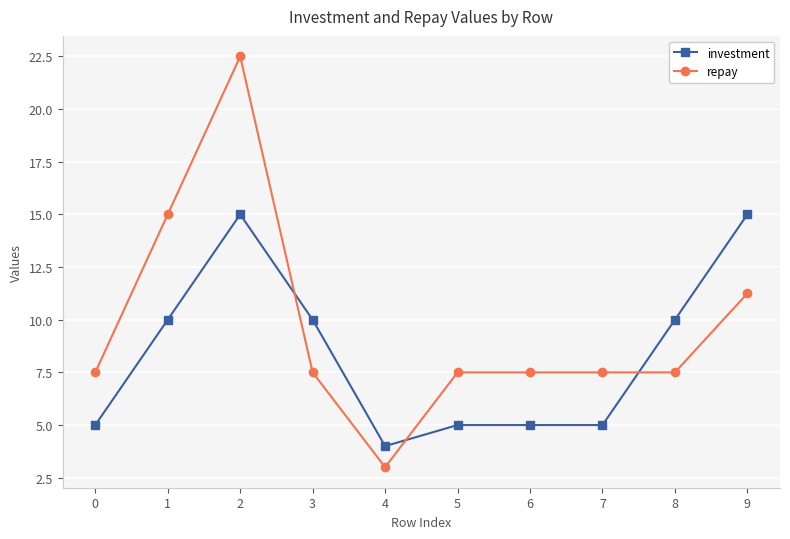

Where is the first local minimum for repay?

4